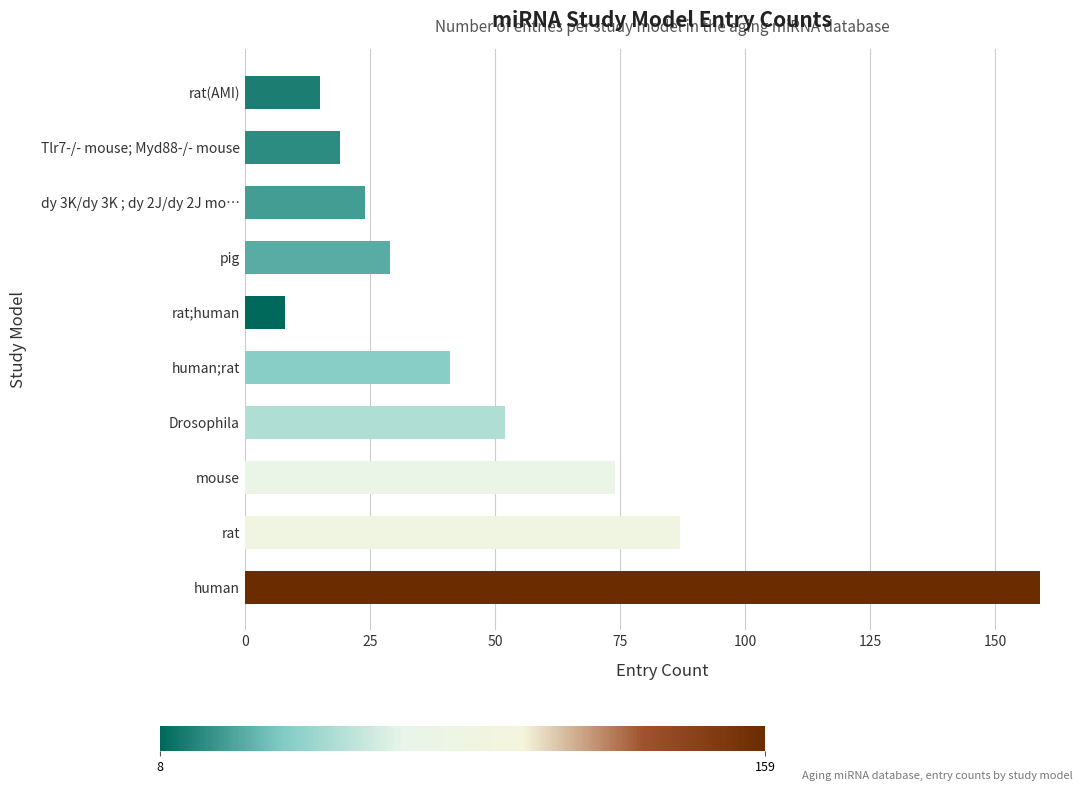

What is the change in value from human to dy 3K/dy 3K ; dy 2J/dy 2J mo…?

-135